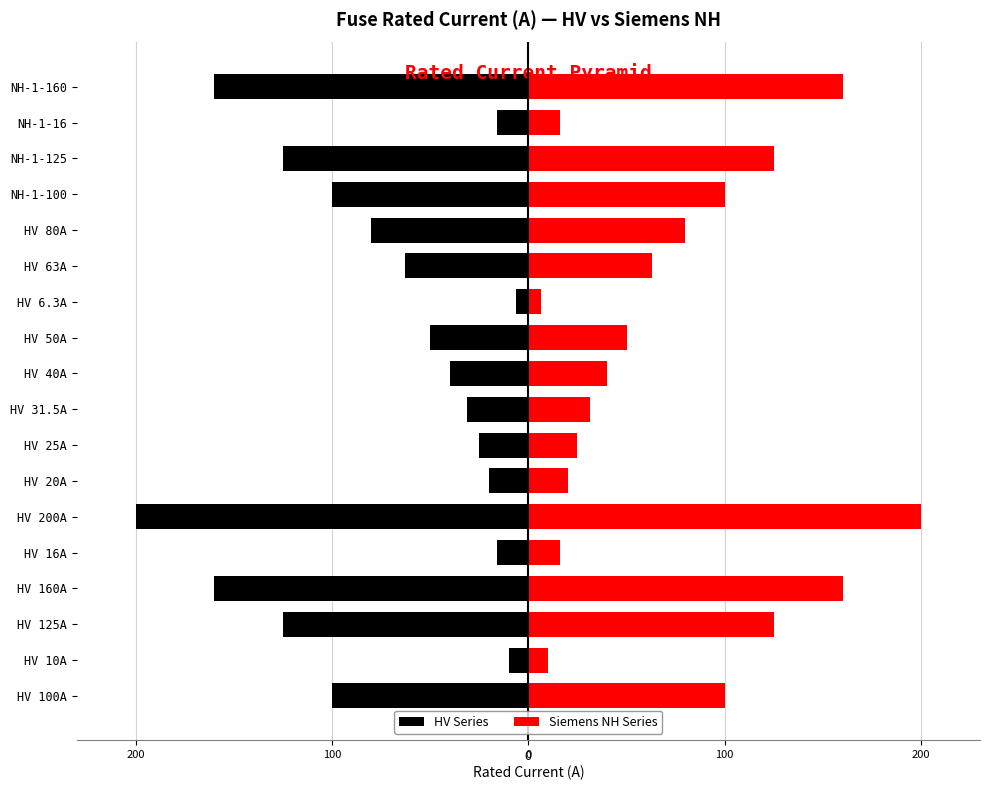

Rank the series by their maximum value, from lowest to highest.

HV Series, Siemens NH Series